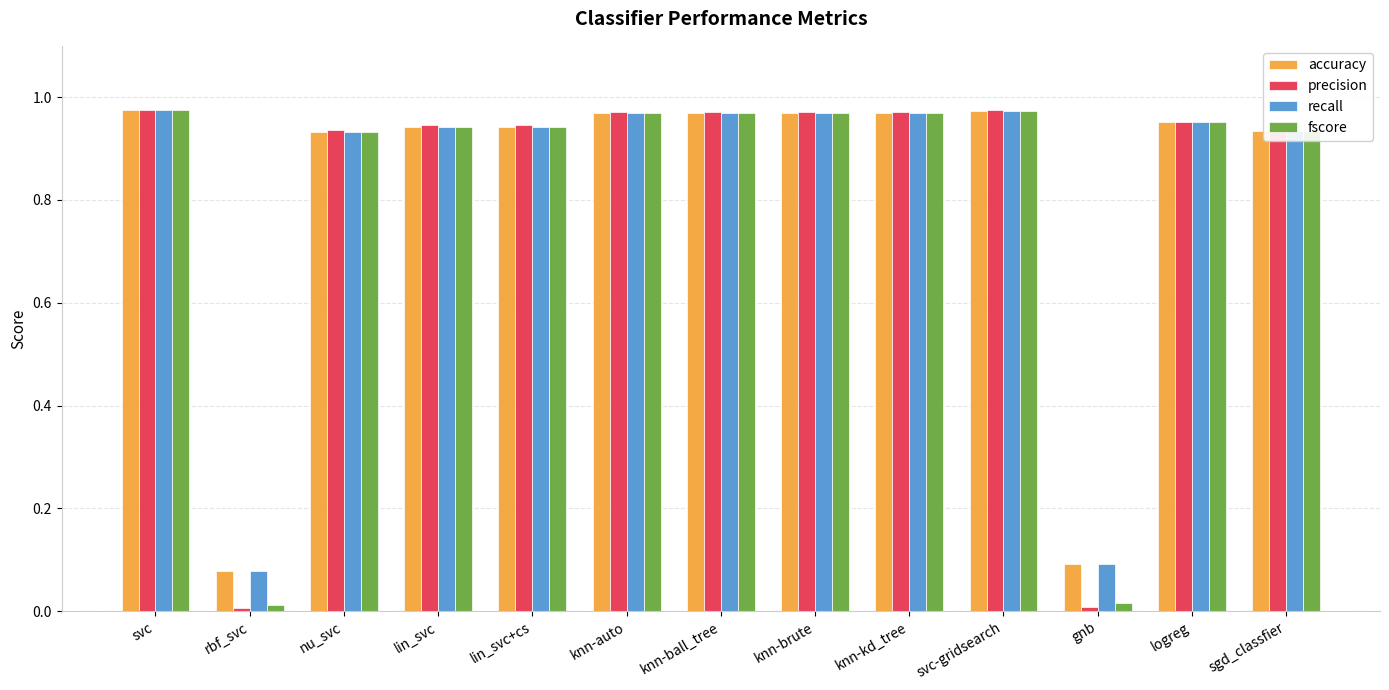

The accuracy series shows 0.6 at knn-ball_tree. True or false?

False